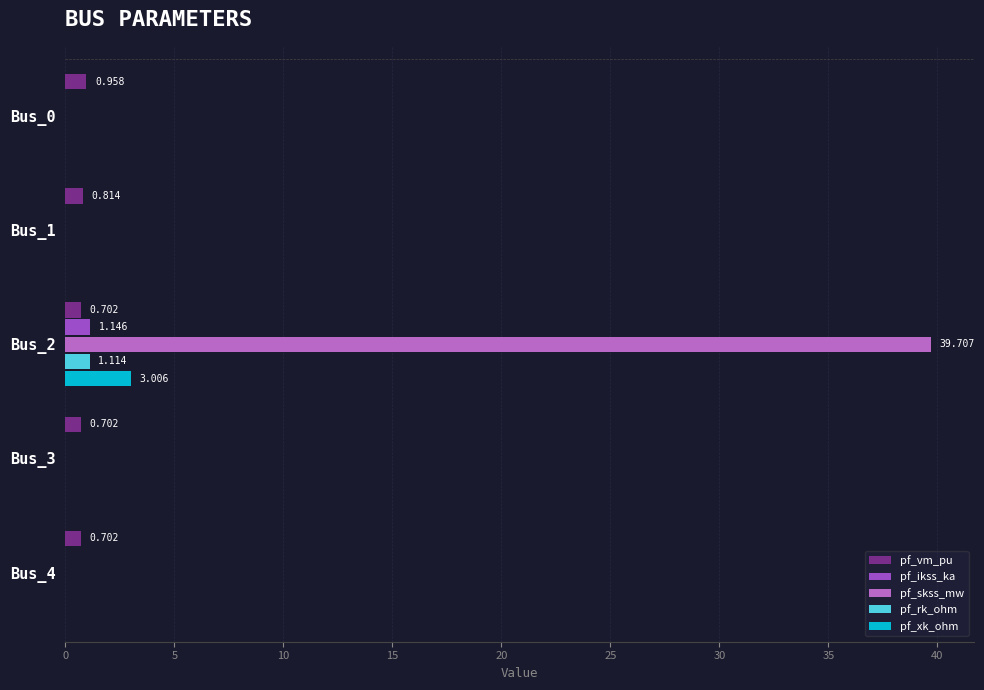

Which series has the largest total across all categories?

pf_skss_mw